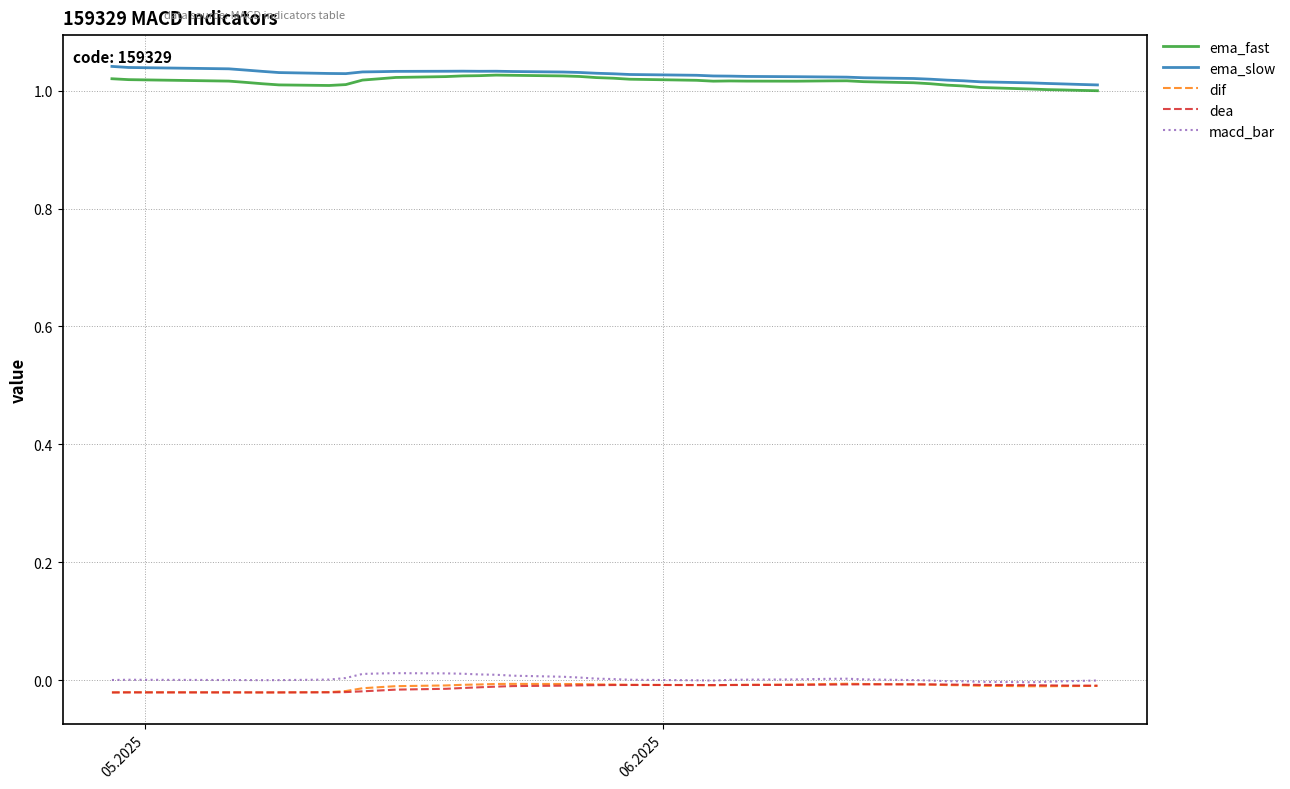

True or false: dif and ema_fast intersect in this chart.

False